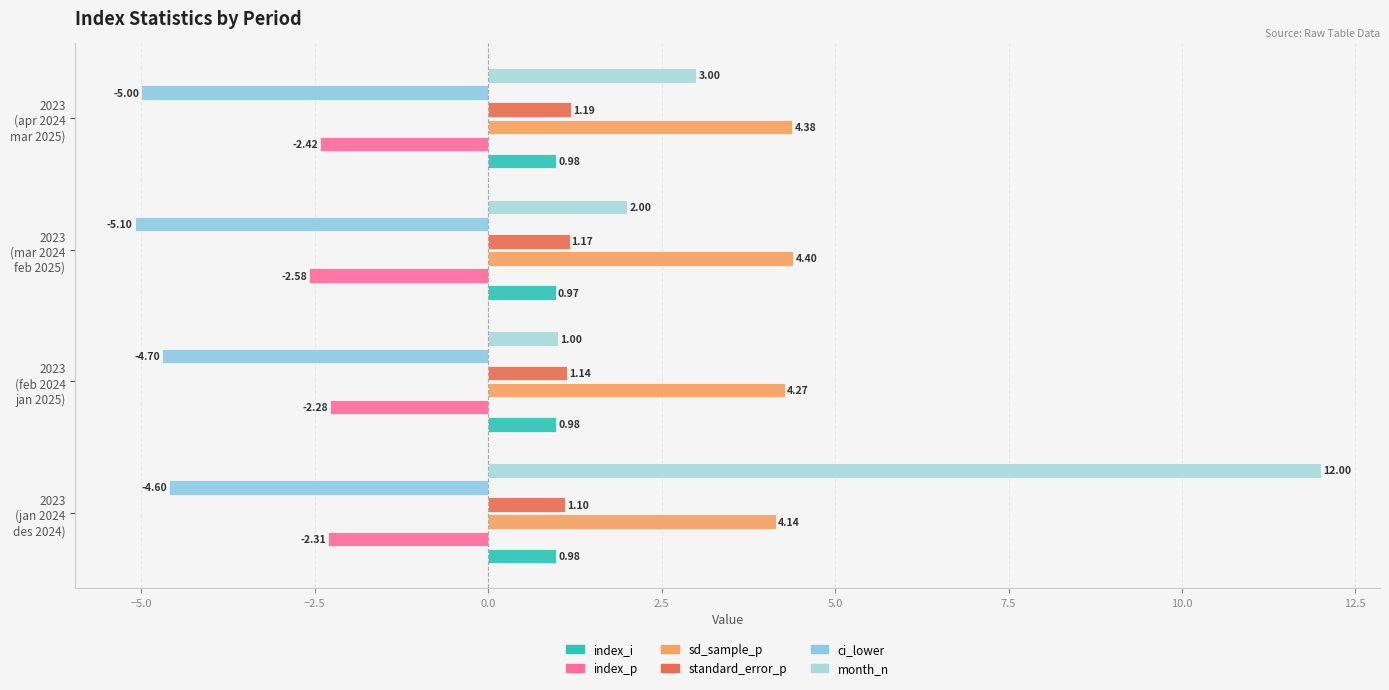

How many series are shown in this chart?

6